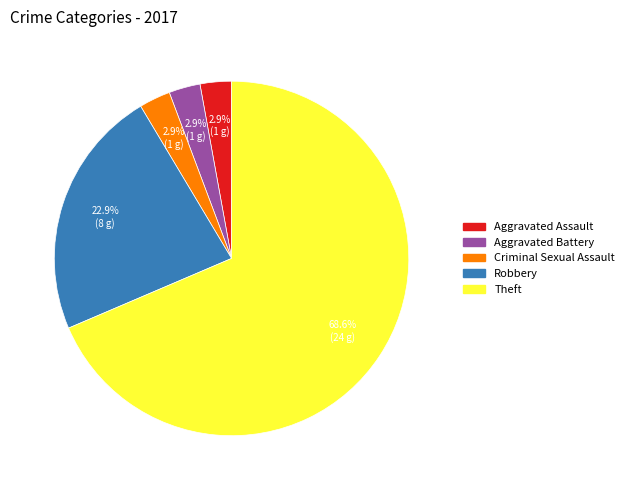

Is there any slice that represents more than half of the pie?

Yes